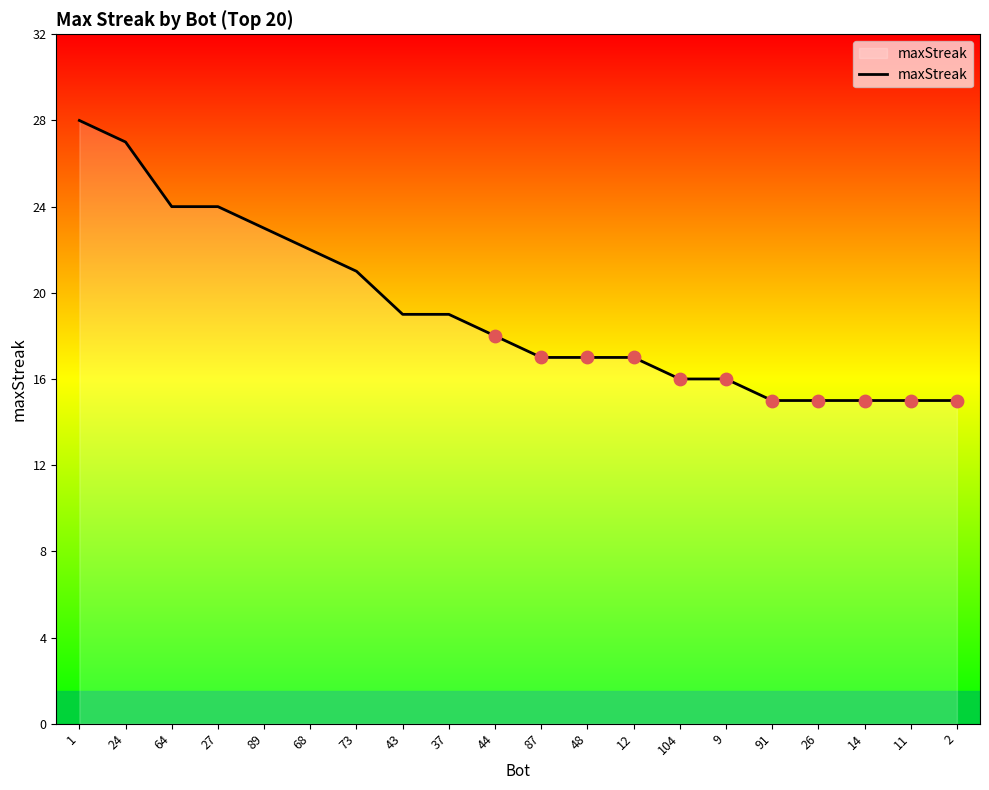

Between 24 and 26, which is larger?

24